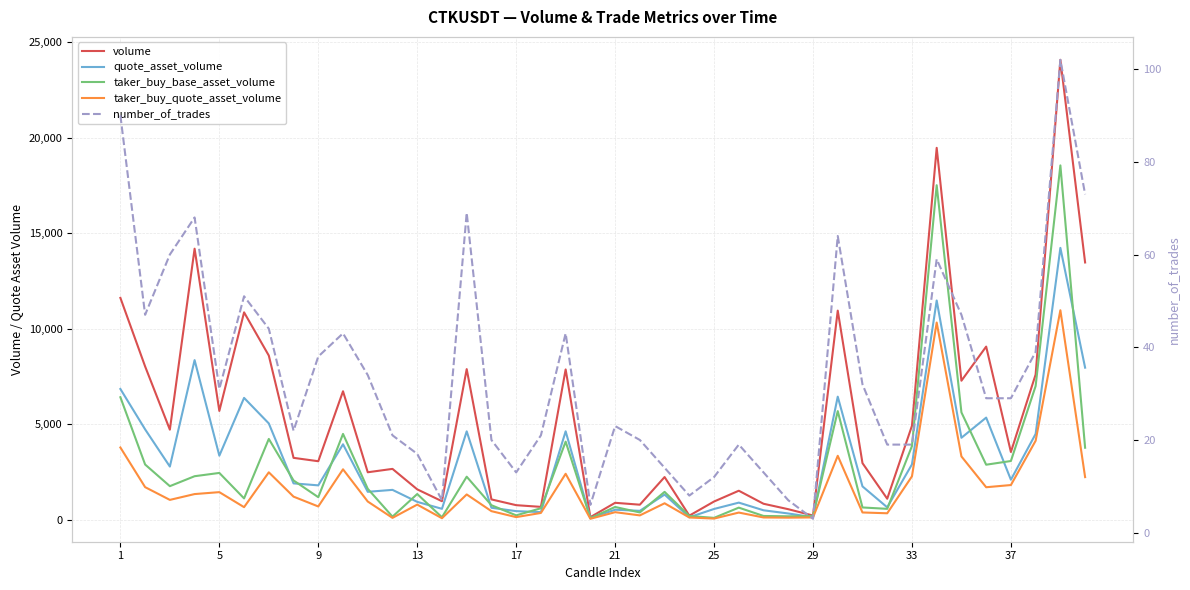

What is the greatest value displayed?

24085.0